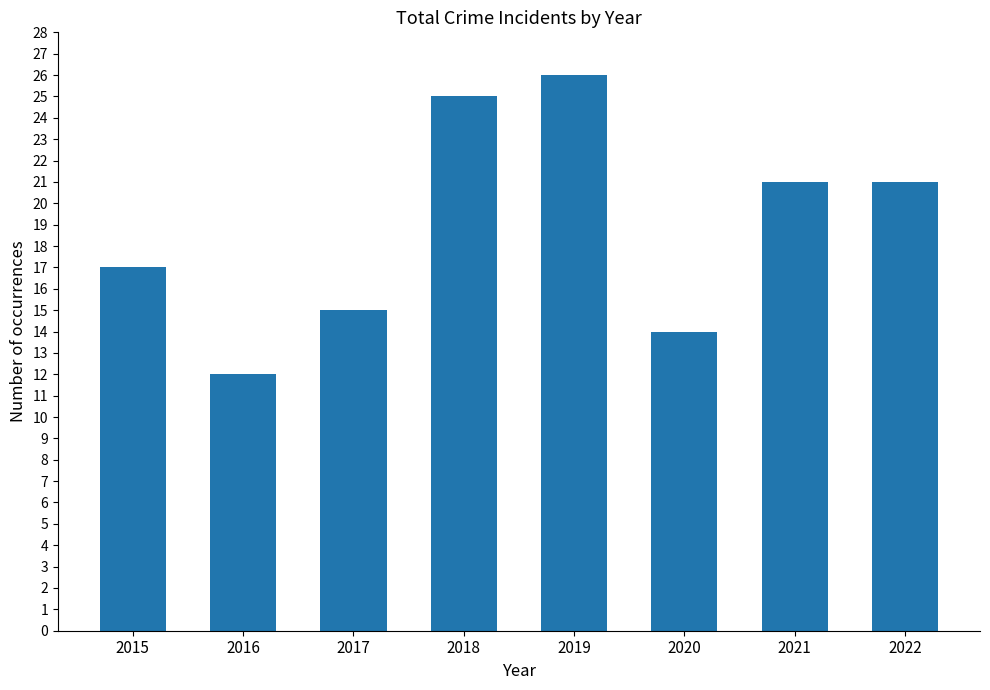

What is the value of the 4th bar from the left?

25